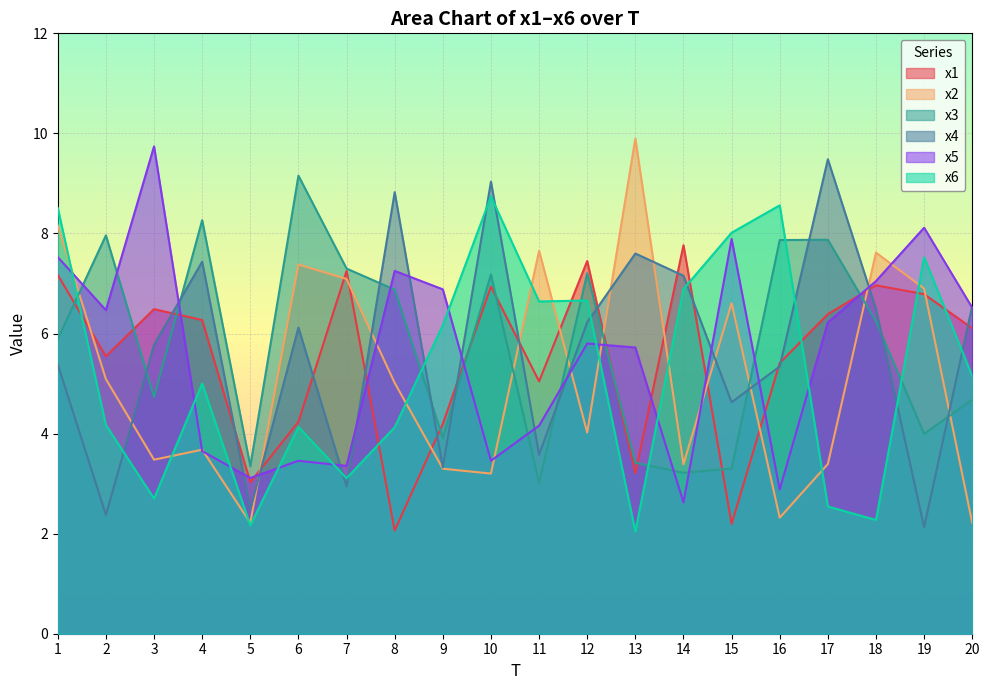

Which series changed the most between 2 and 11?

x3